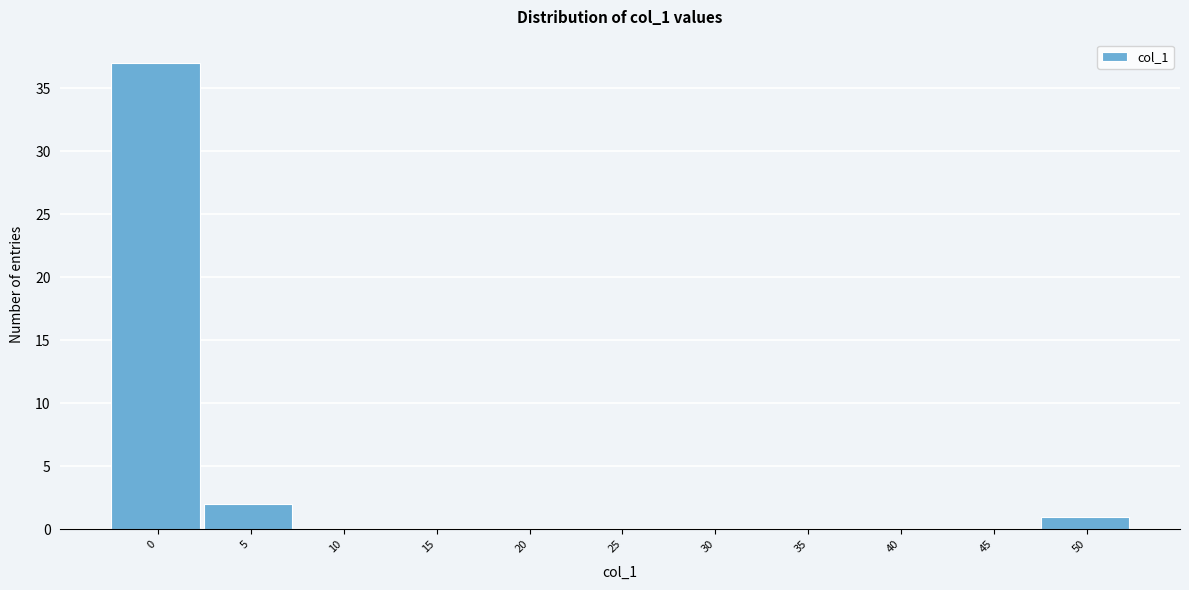

Reading right to left, what are all the values shown in this chart?

50=1	45=0	40=0	35=0	30=0	25=0	20=0	15=0	10=0	5=2	0=37